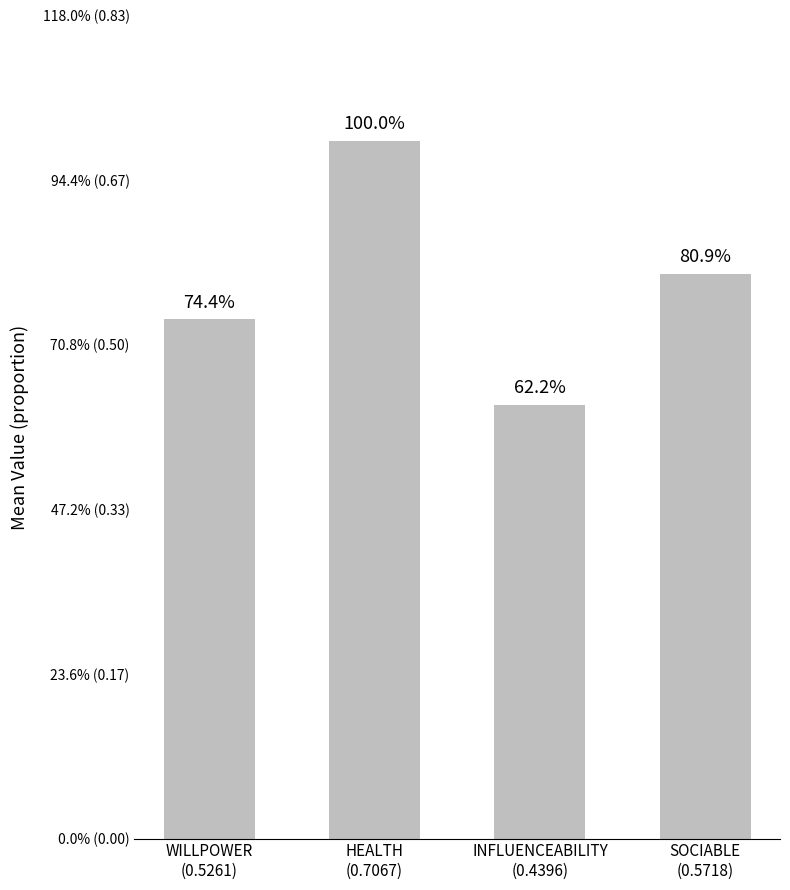

Rank the categories by value from highest to lowest.

HEALTH
(0.7067), SOCIABLE
(0.5718), WILLPOWER
(0.5261), INFLUENCEABILITY
(0.4396)